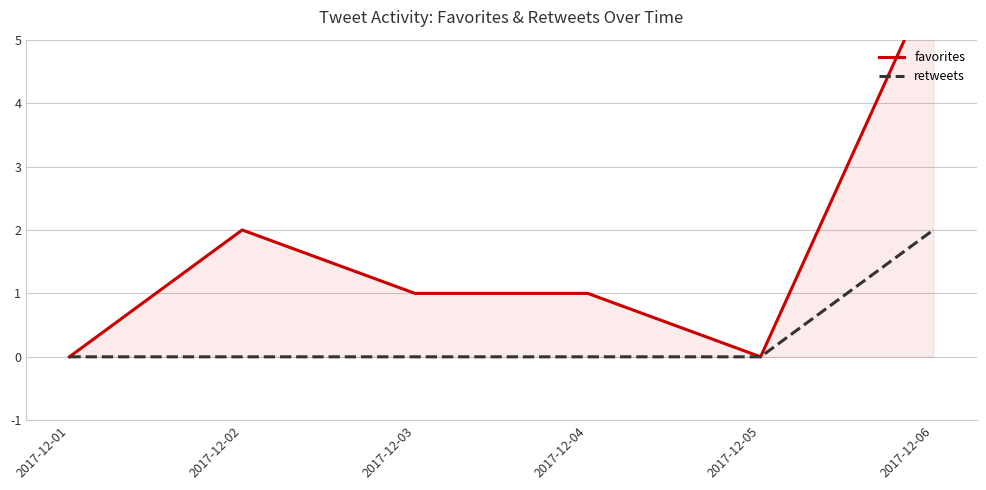

Reading left to right, list all the values displayed in this chart.

favorites: 2017-12-01=0	2017-12-02=2	2017-12-03=1	2017-12-04=1	2017-12-05=0	2017-12-06=6
retweets: 2017-12-01=0	2017-12-02=0	2017-12-03=0	2017-12-04=0	2017-12-05=0	2017-12-06=2